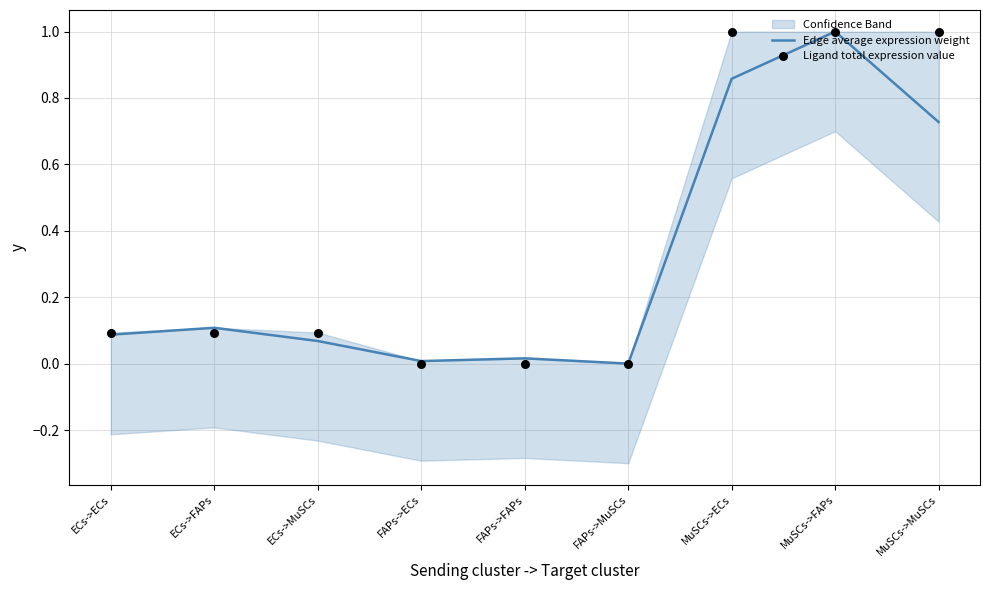

What are all the series names shown in the legend?

Edge average expression weight, Ligand total expression value